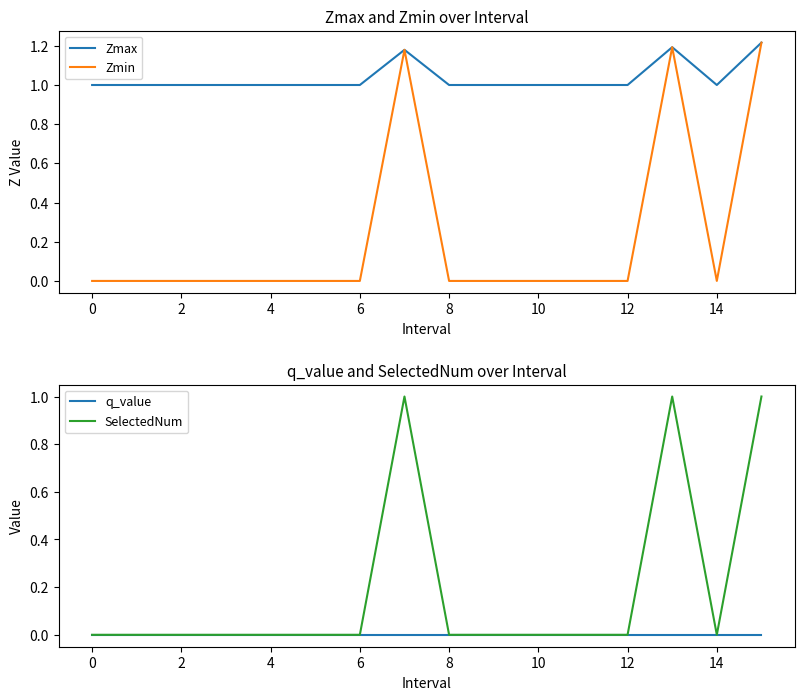

True or false: Zmin has a value of 0.0 at 8.

True